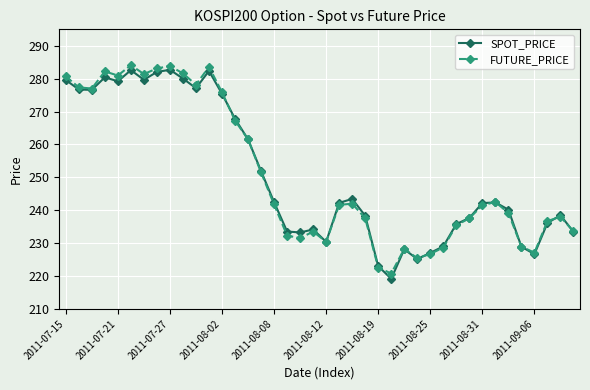

At how many categories does at least one series exceed 266?

14